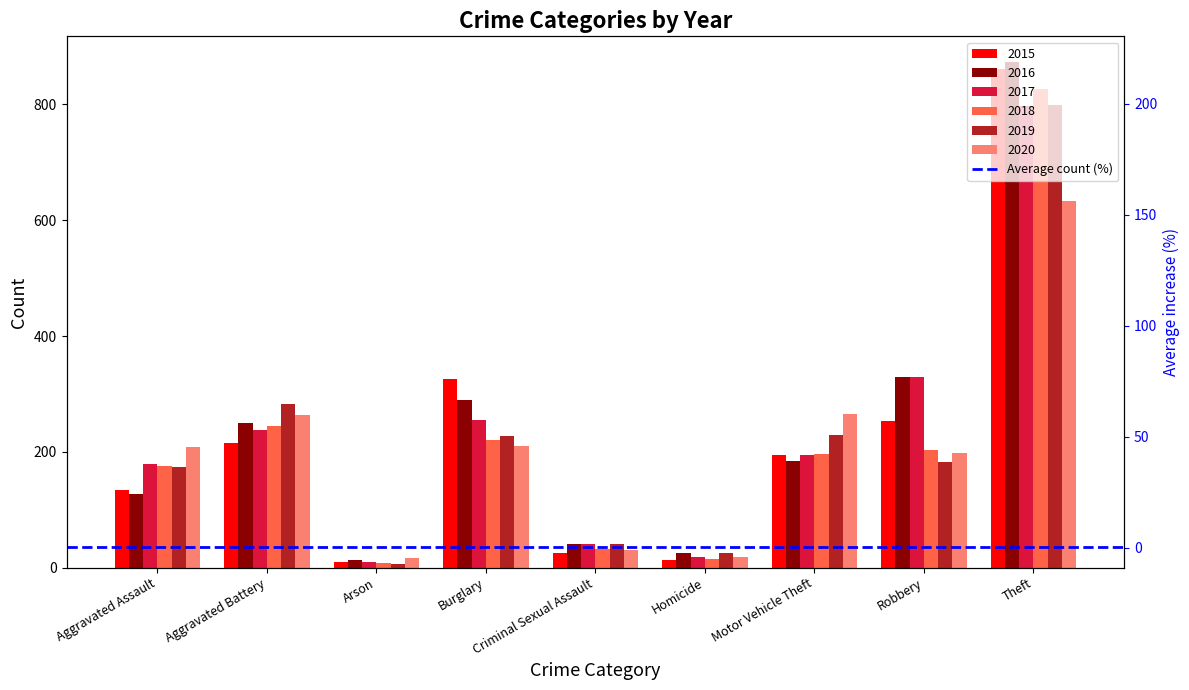

Does the chart contain stacked bars?

No